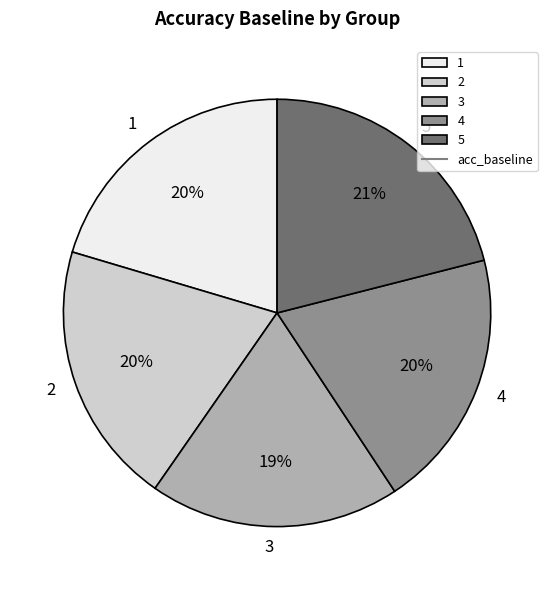

How many slices are in this pie chart?

5